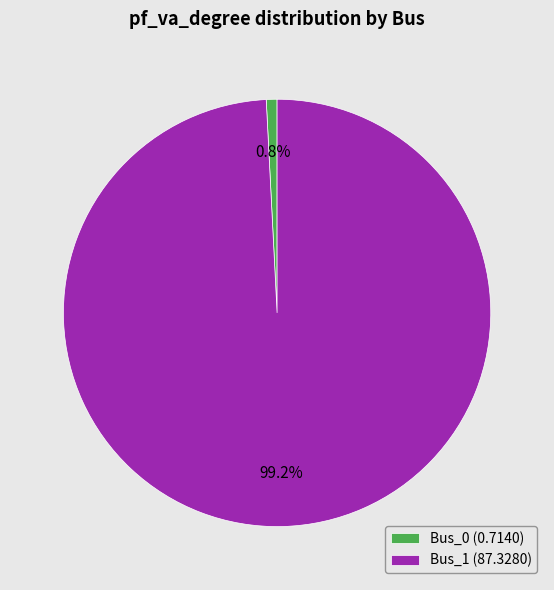

What percentage is NOT represented by Bus_0?

99.2%